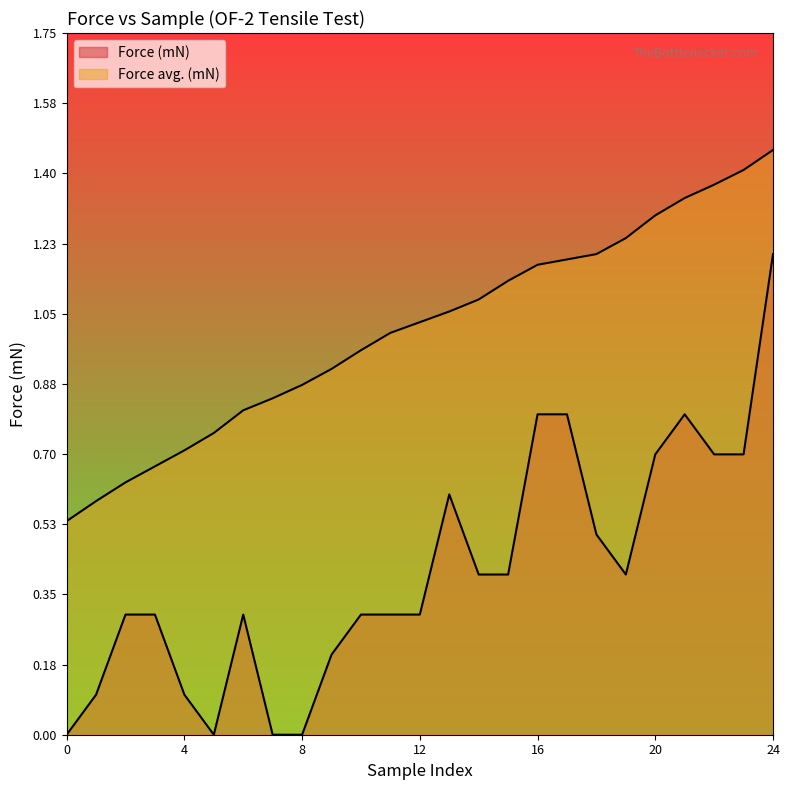

How many lines are shown in the chart?

2